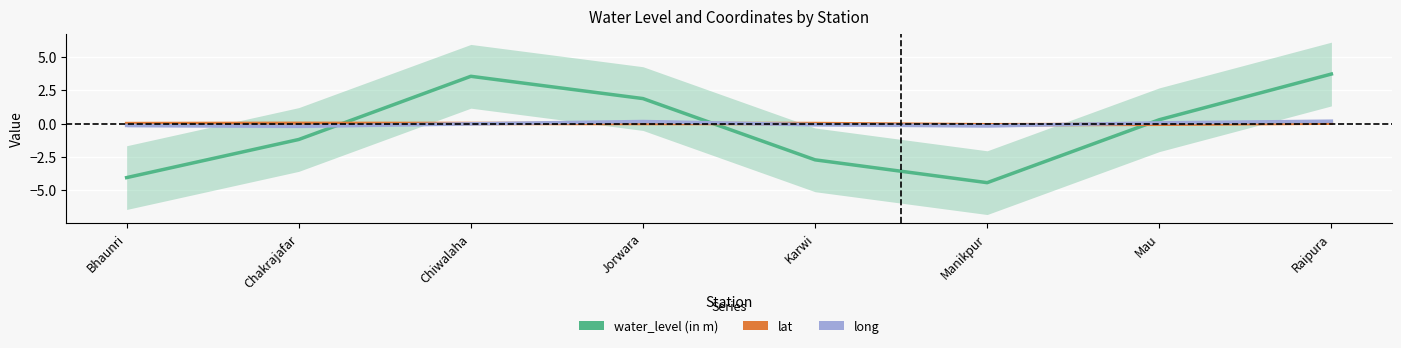

Which series changed the most between Bhaunri and Manikpur?

water_level (in m)